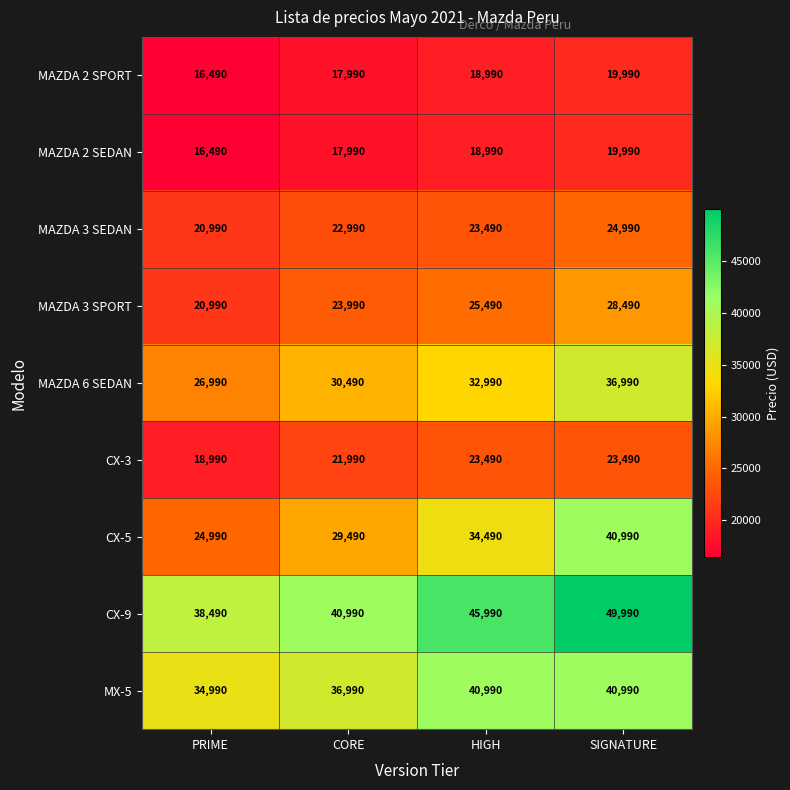

Where is MX-5 nearest to the value 37990?

CORE